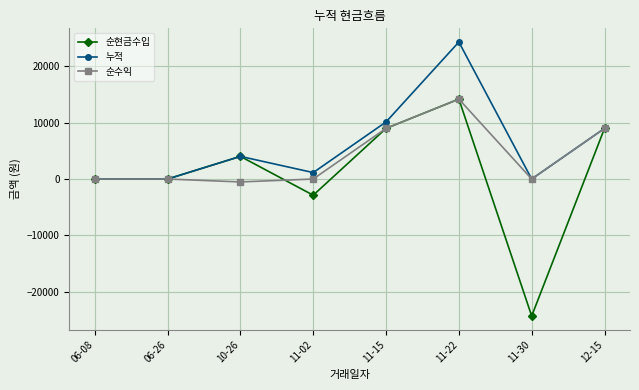

Is the value of 누적 at 11-15 greater than the value of 순현금수입 at 06-08?

Yes